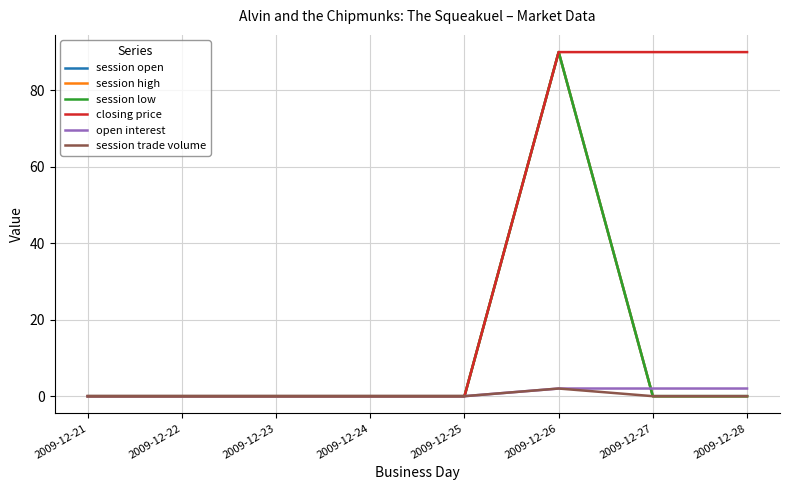

What are all the series names shown in the legend?

session open, session high, session low, closing price, open interest, session trade volume